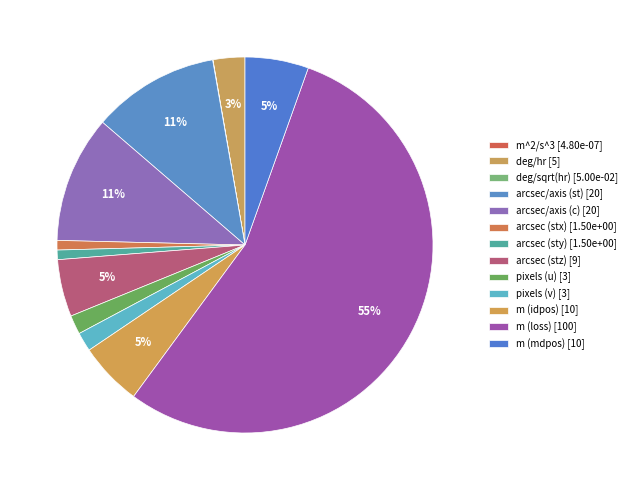

Rank the categories by value from lowest to highest.

m^2/s^3, deg/sqrt(hr), arcsec (stx), arcsec (sty), pixels (u), pixels (v), deg/hr, arcsec (stz), m (idpos), m (mdpos), arcsec/axis (st), arcsec/axis (c), m (loss)